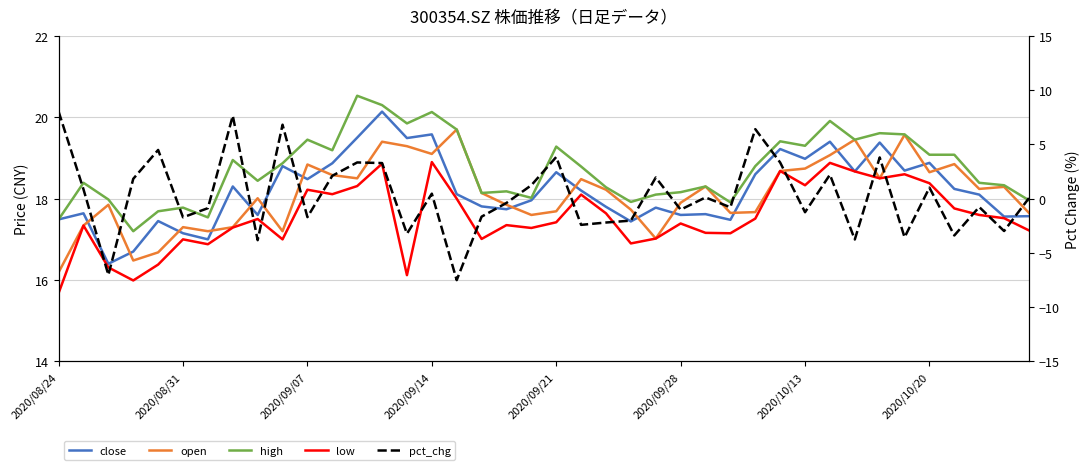

What is the difference between the second highest and second lowest values in the low series?

2.9